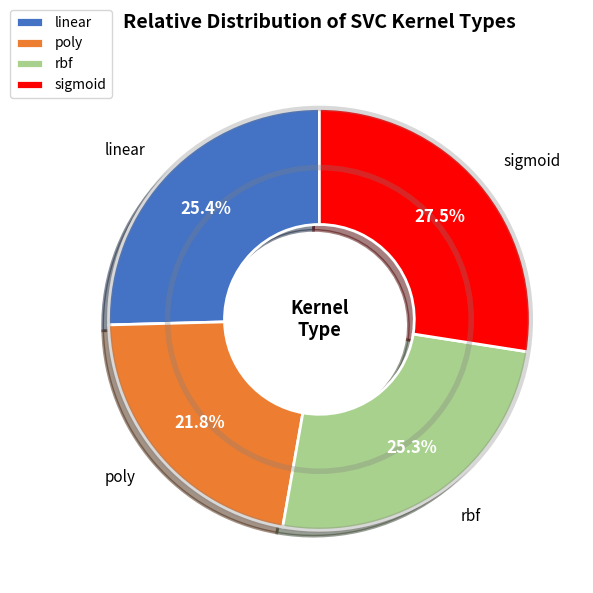

Which slice is the smallest?

poly